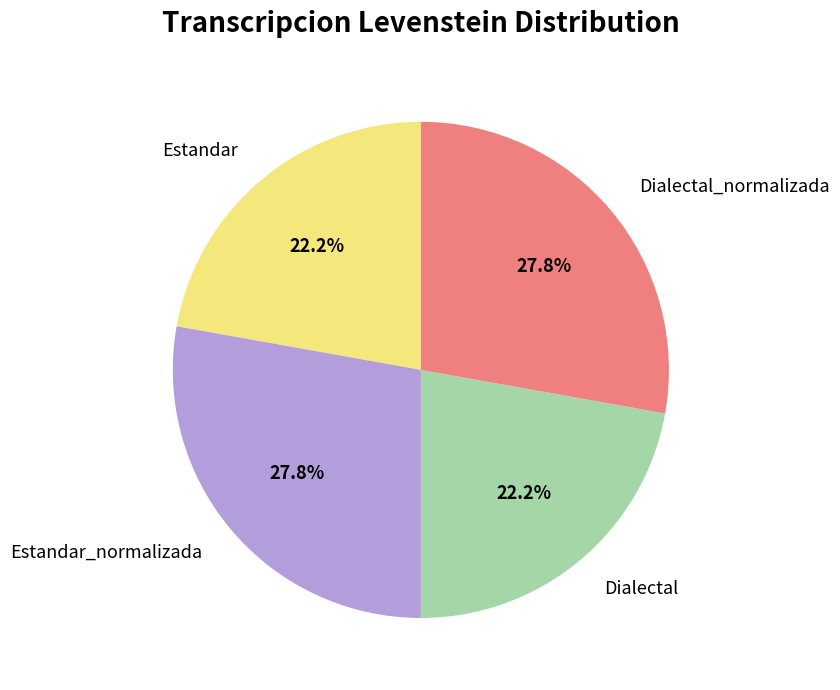

To the nearest percent, what percentage of the pie is Estandar?

22%